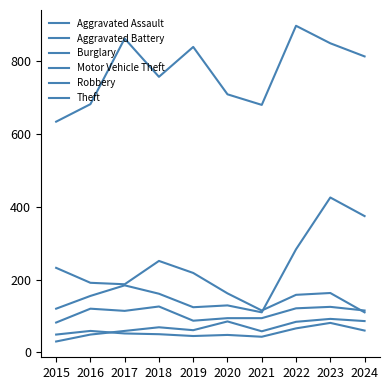

True or false: Aggravated Assault and Theft cross at least once.

False